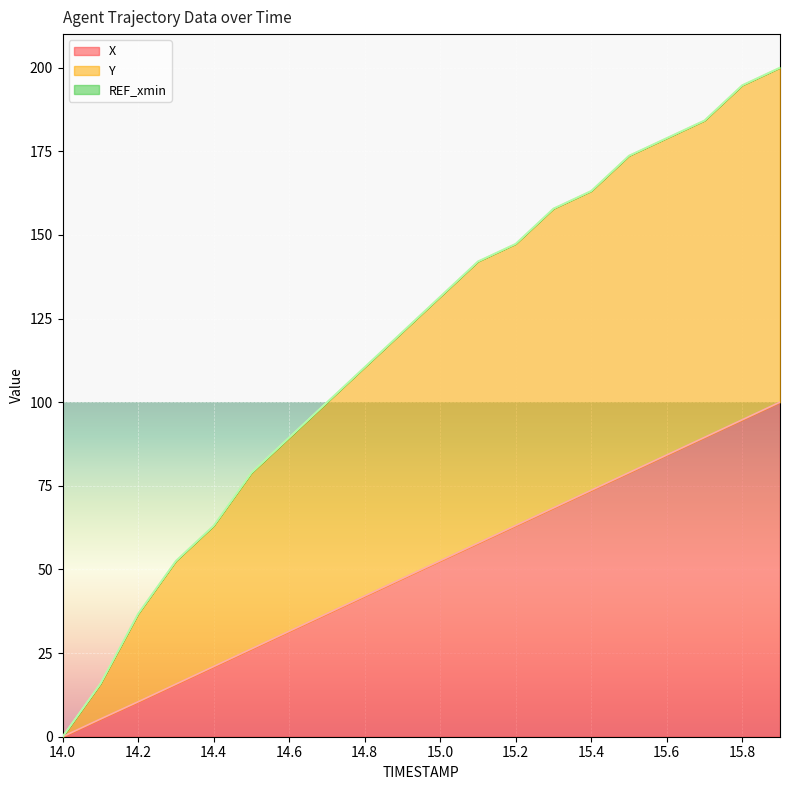

Which series has the largest total across all categories?

Y